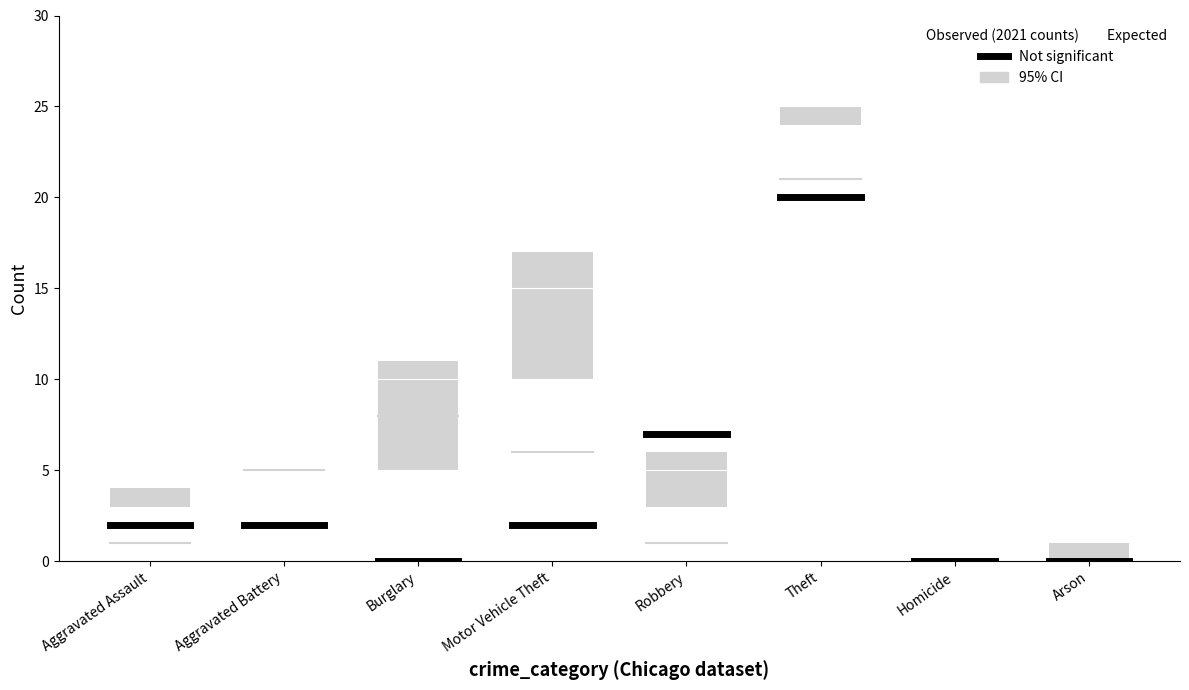

Is it true that 2015 equals 8 at Burglary?

False